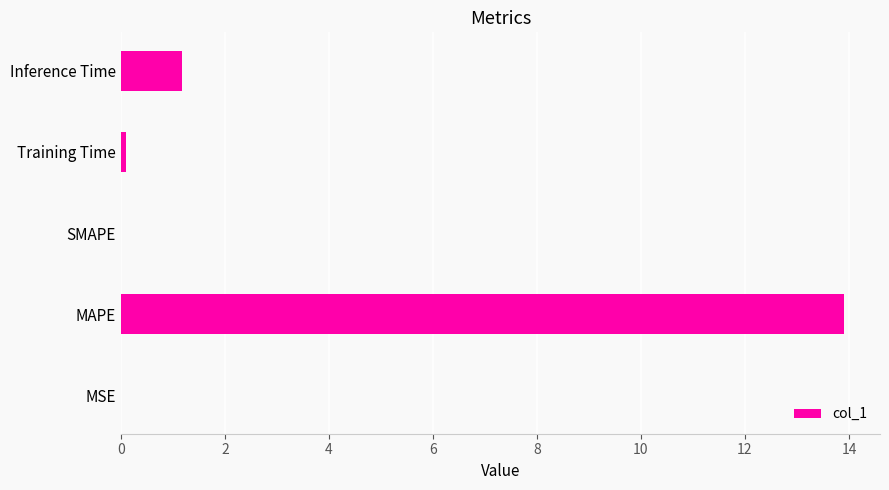

What is the change in value from MAPE to SMAPE?

-13.9